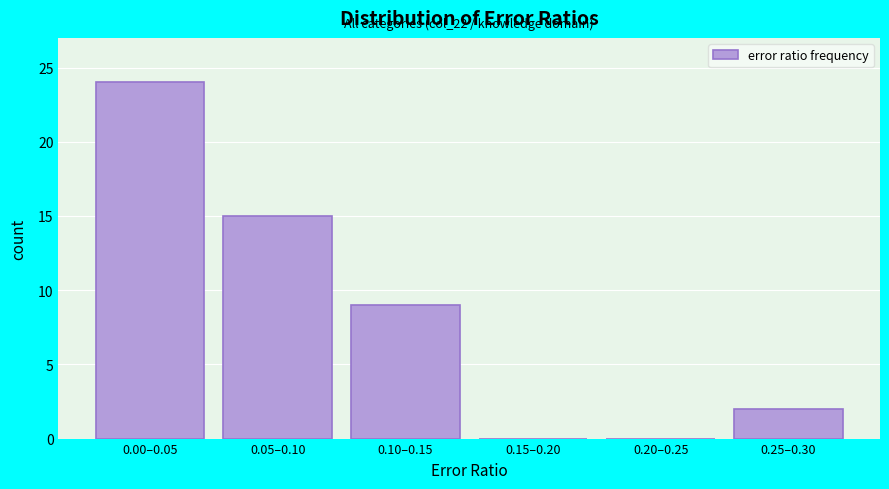

Reading left to right, list all the values displayed in this chart.

0.00–0.05=24	0.05–0.10=15	0.10–0.15=9	0.15–0.20=0	0.20–0.25=0	0.25–0.30=2